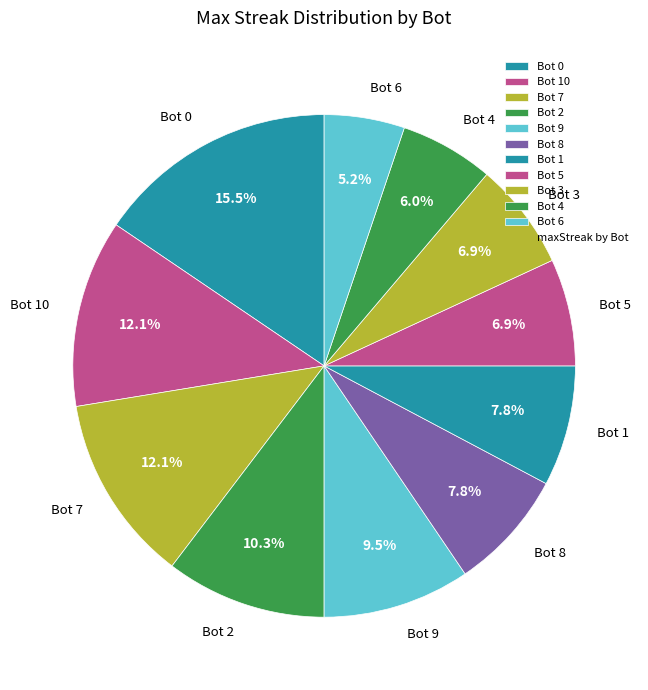

What percentage do Bot 8 and Bot 5 together represent?

14.7%